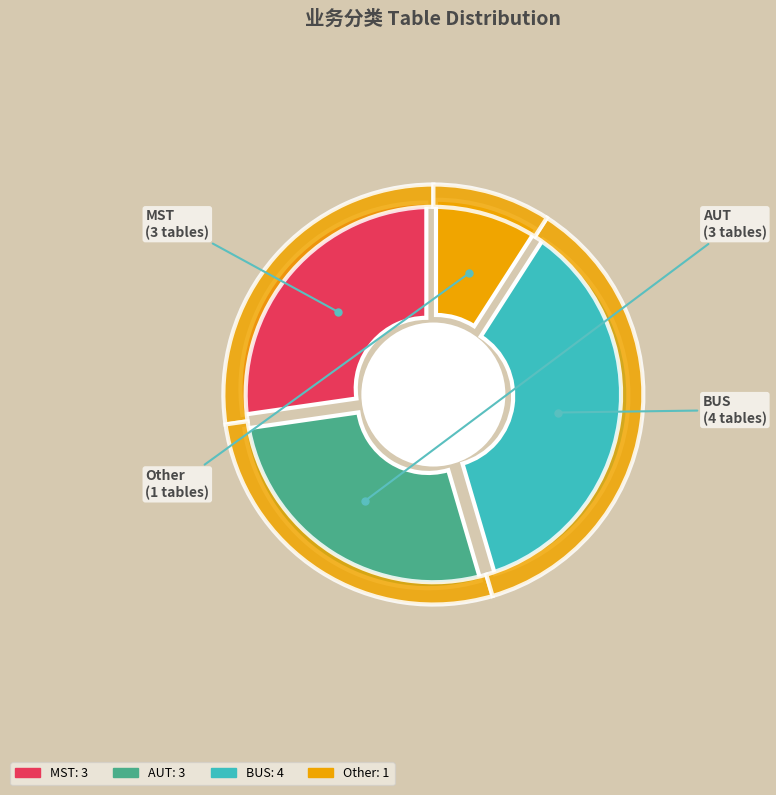

Is there a majority slice in this chart?

No